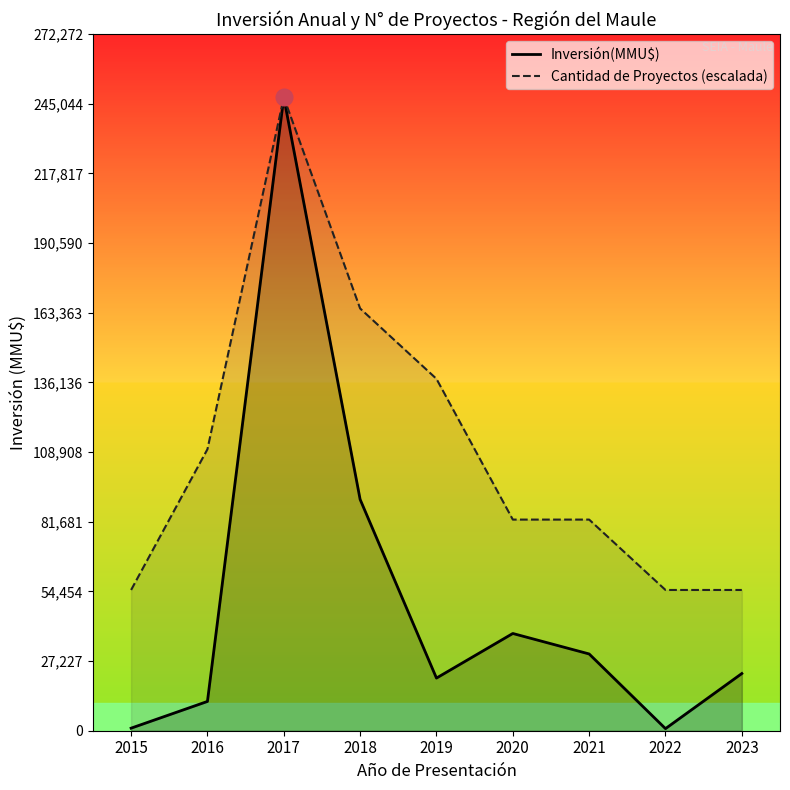

What is the sum of the Cantidad de Proyectos (escalada) values at 2018 and 2015?

220017.8